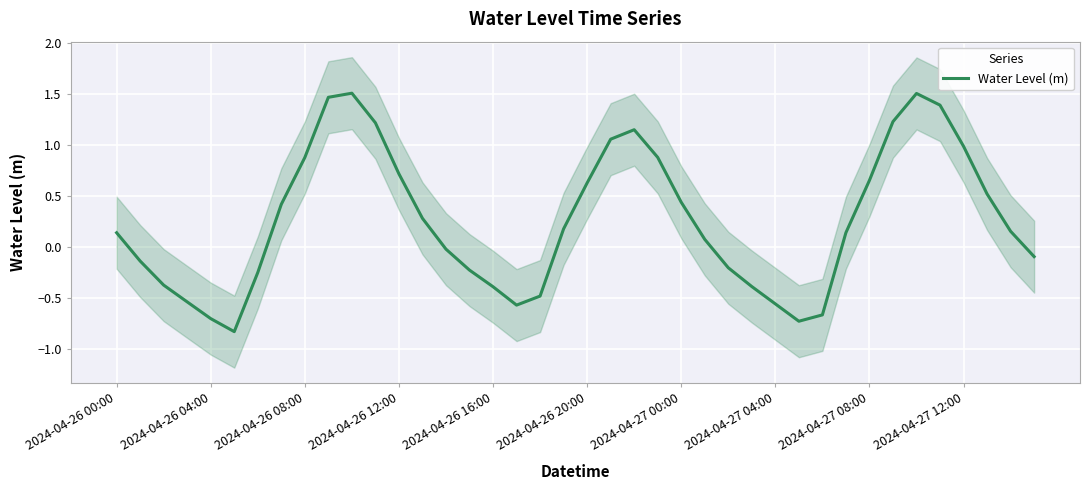

How many data points are less than 0?

17